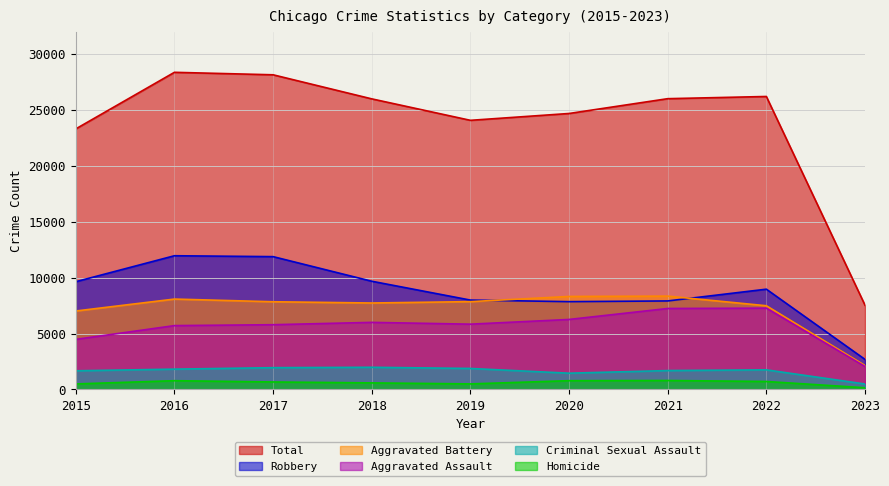

How many lines are shown in the chart?

6